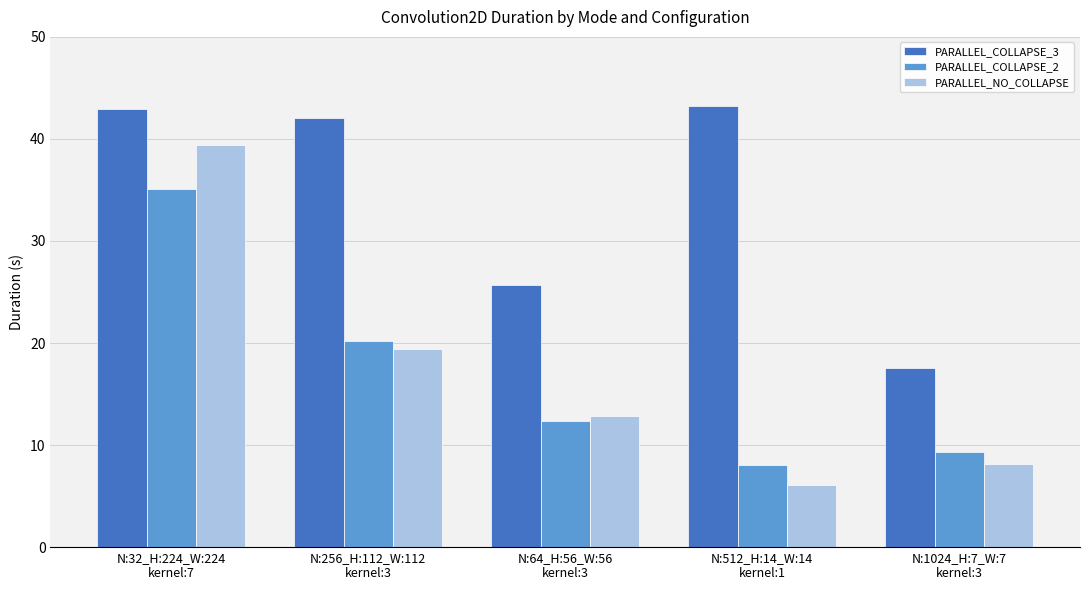

What is the sum of the PARALLEL_COLLAPSE_2 values at N:64_H:56_W:56
kernel:3 and N:512_H:14_W:14
kernel:1?

20.4